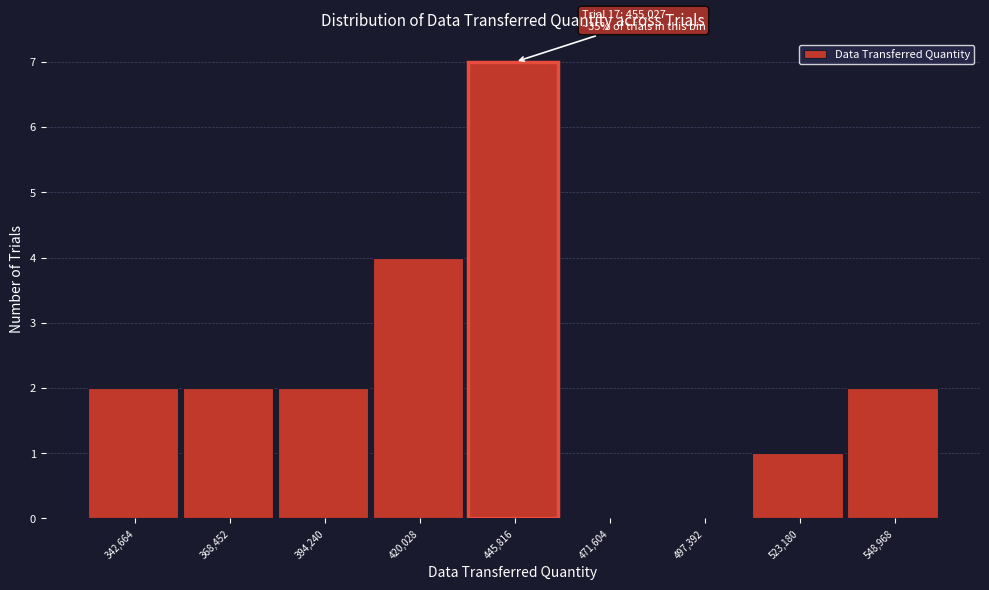

Reading right to left, list all the values displayed in this chart.

548,968=2	523,180=1	497,392=0	471,604=0	445,816=7	420,028=4	394,240=2	368,452=2	342,664=2